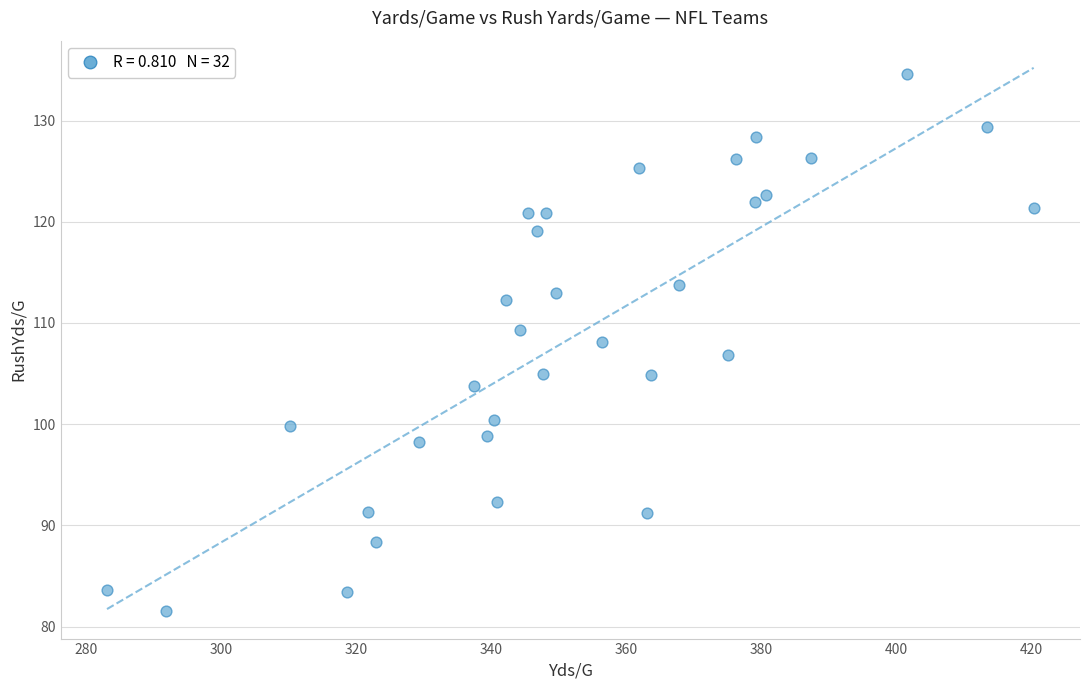

What is the range of Y values (max minus min)?

53.1